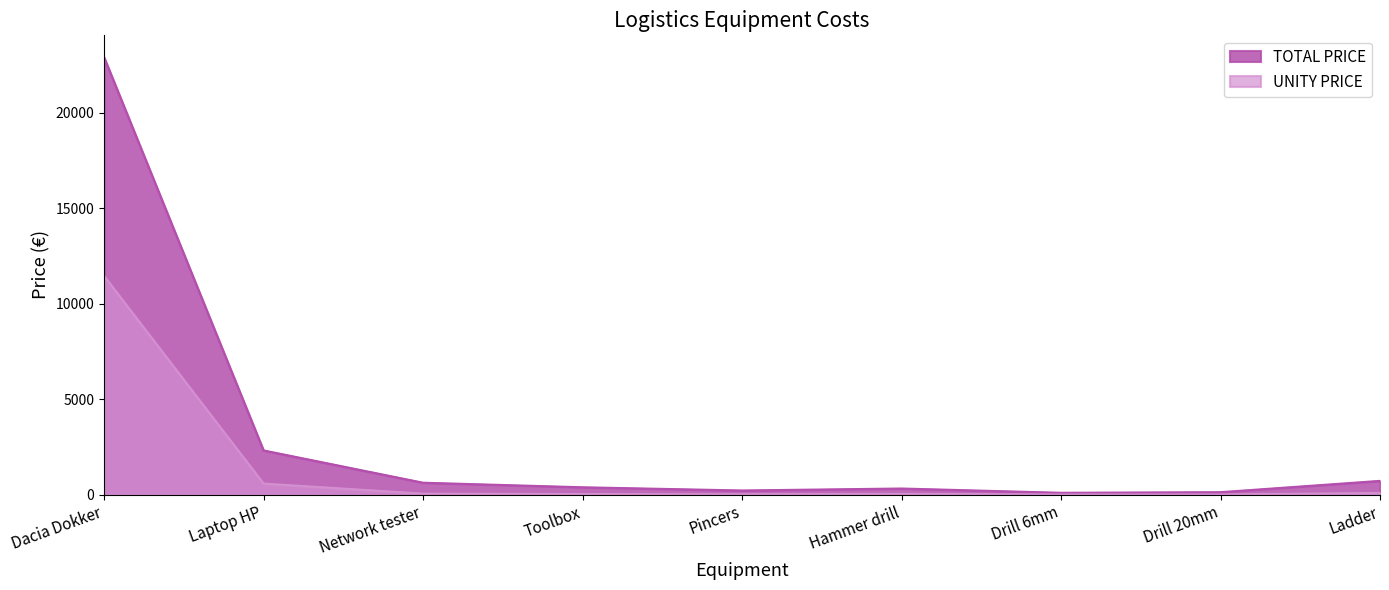

True or false: TOTAL PRICE and UNITY PRICE cross at least once.

False